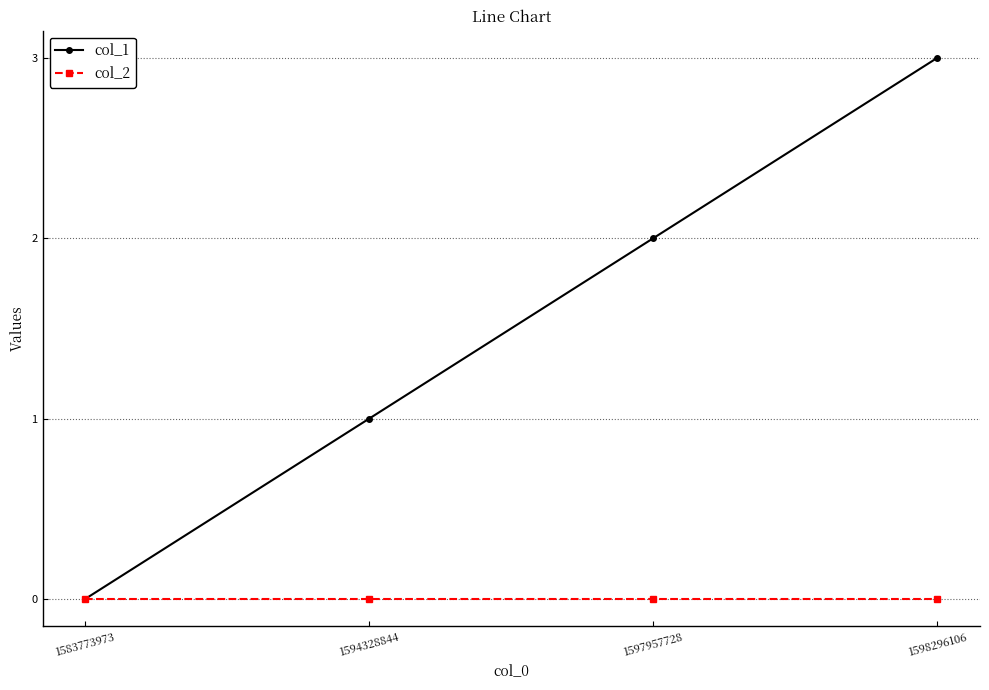

Rank the series by their average value, from lowest to highest.

col_2, col_1